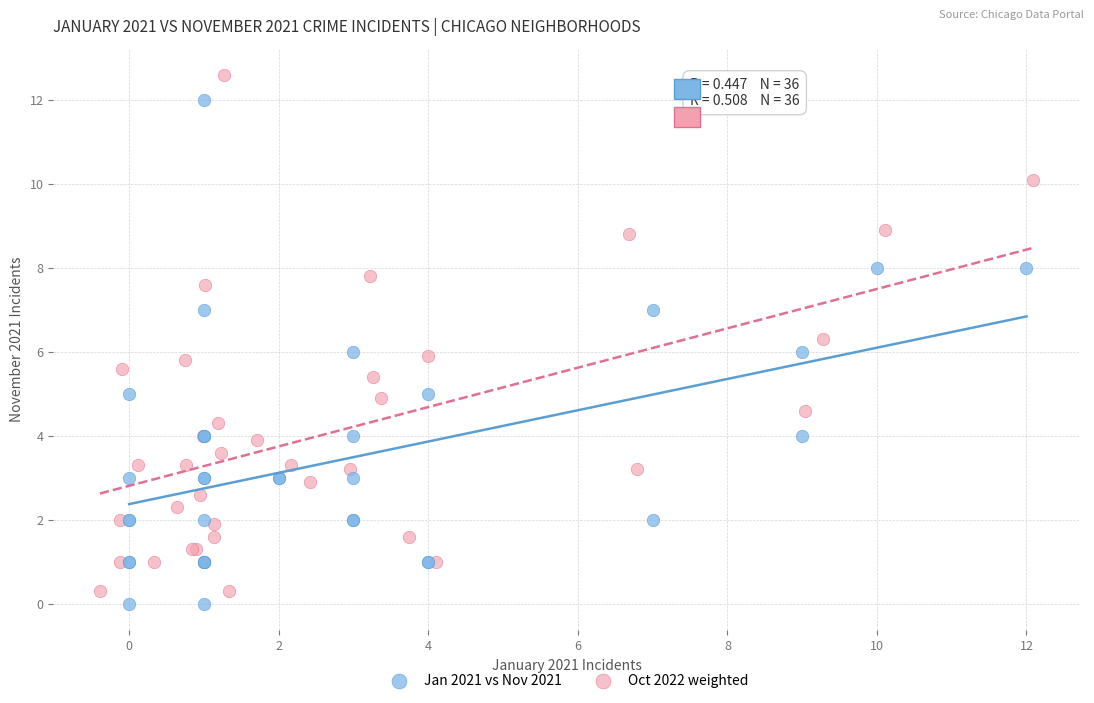

Which series reaches the maximum Y coordinate?

Oct 2022 weighted